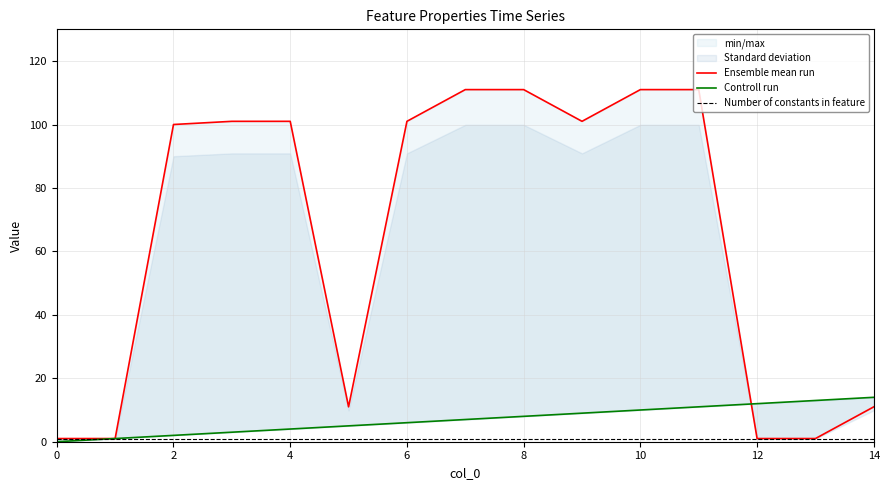

What is the average value of the Number of constants in feature series?

1